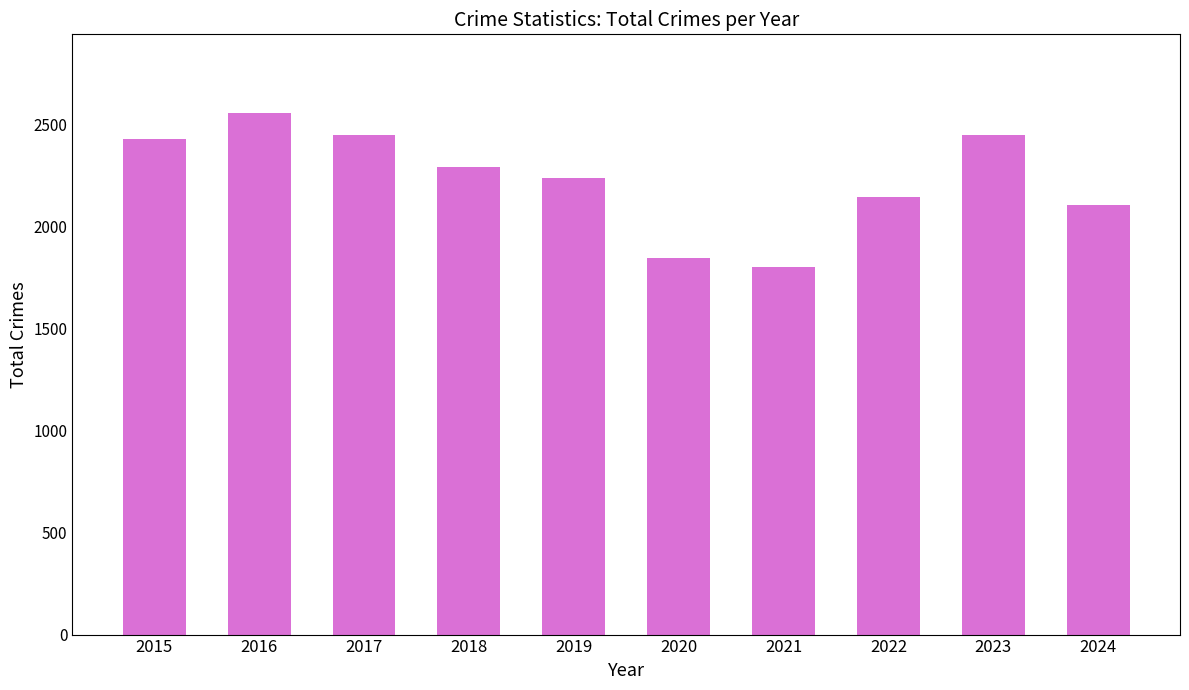

What is the average value?

2230